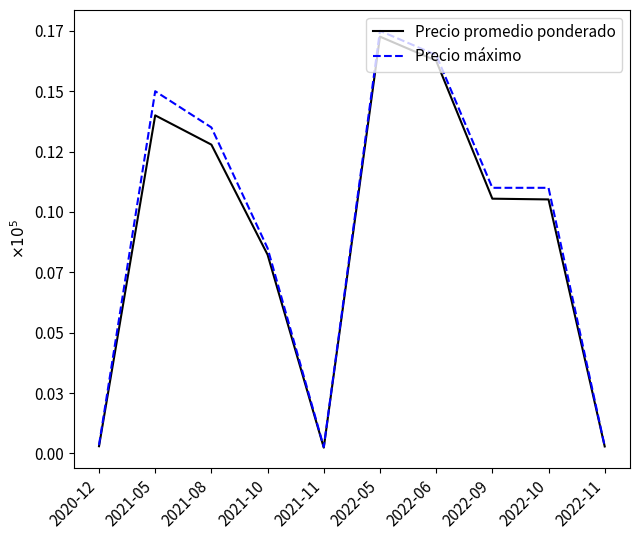

At 2022-05, list the series in order from smallest to largest.

Precio promedio ponderado, Precio máximo